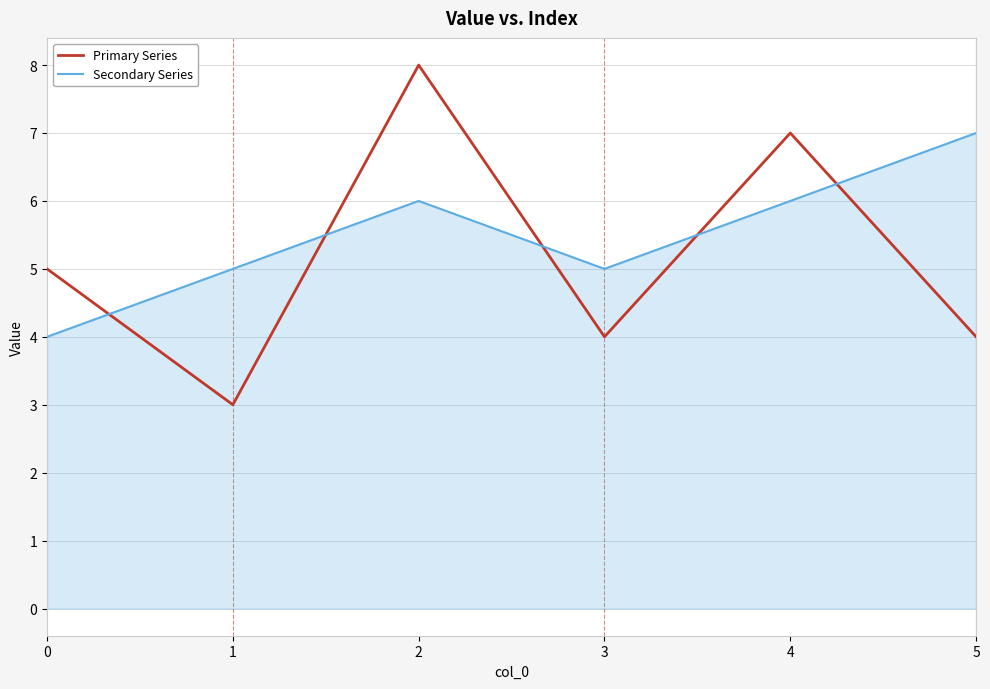

Where do Secondary Series and Primary Series first cross each other?

0 and 1